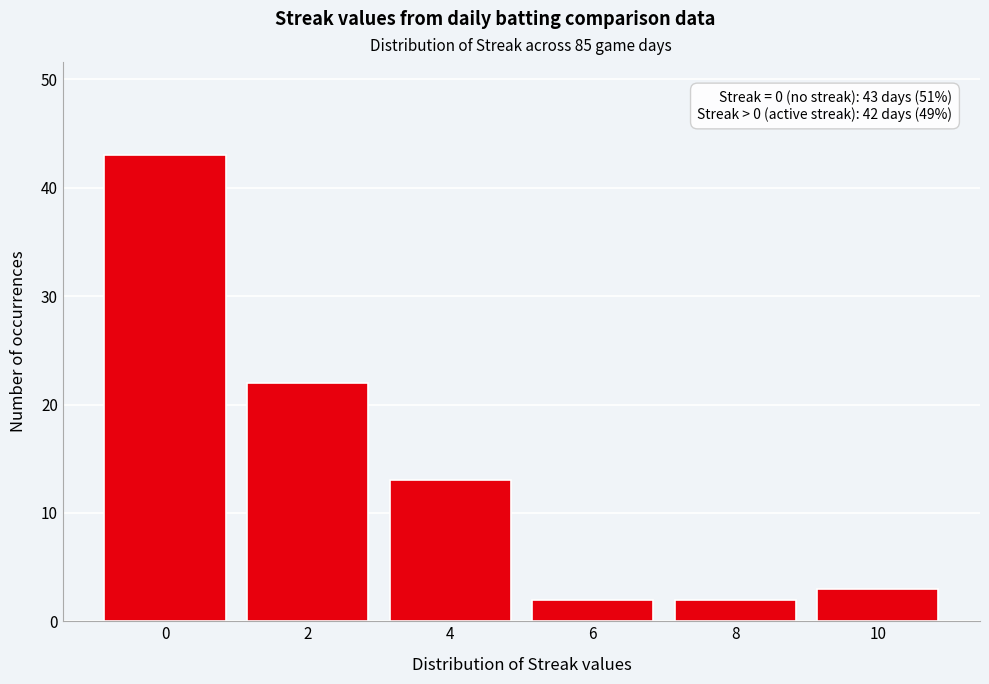

Reading right to left, transcribe all the data shown in this chart.

10=3	8=2	6=2	4=13	2=22	0=43